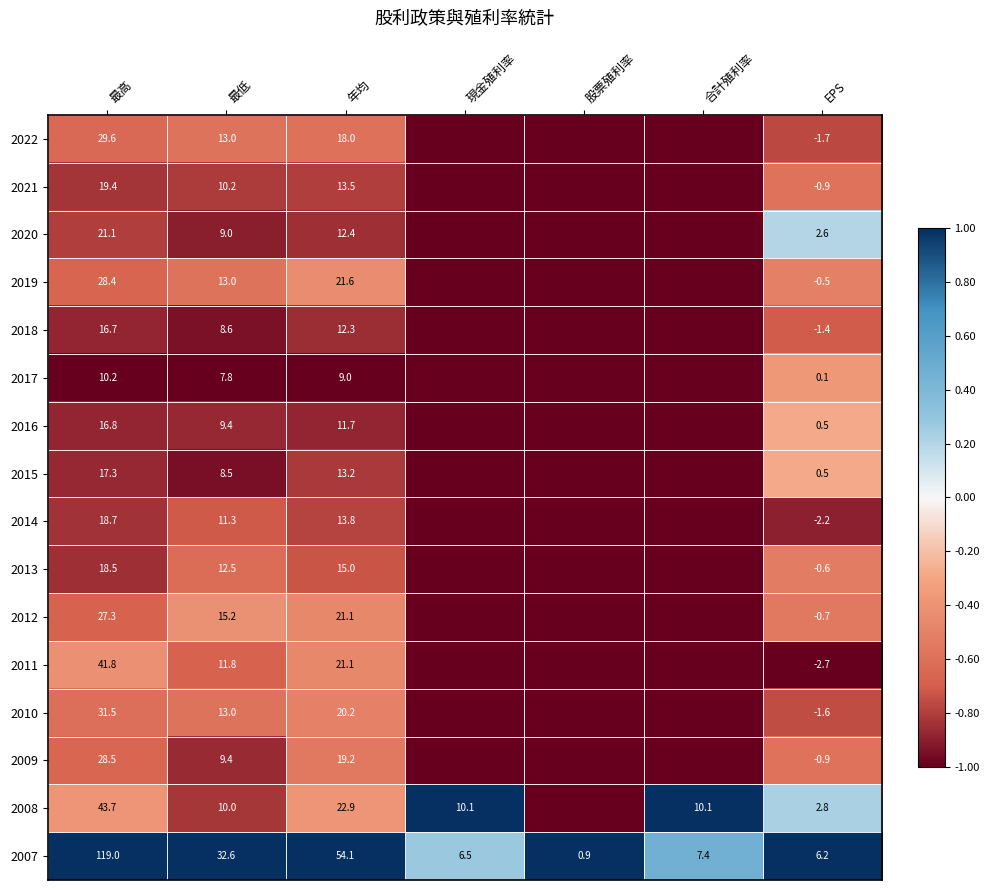

How many data points does each series have?

7